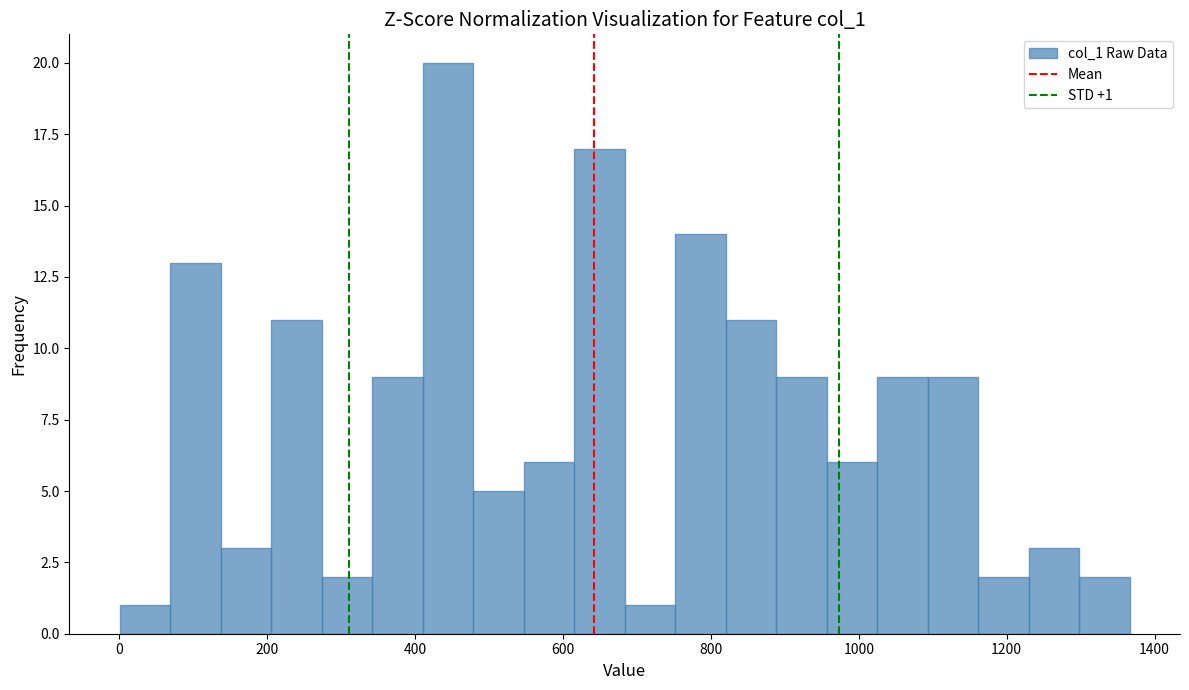

Around what value on the x-axis is the tallest bar? Give the approximate position of its centre, as read against the axis.

440